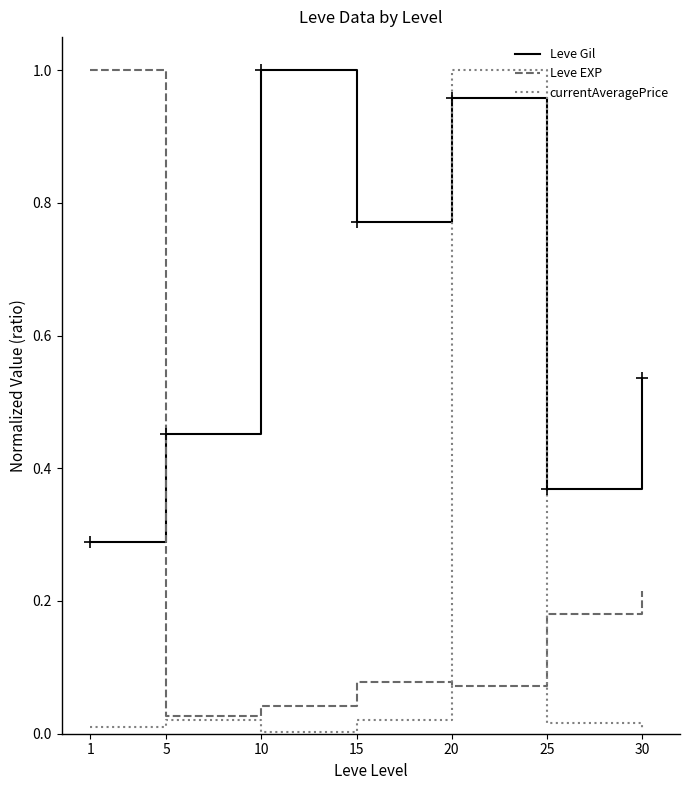

At which label is Leve EXP closest to 0?

5